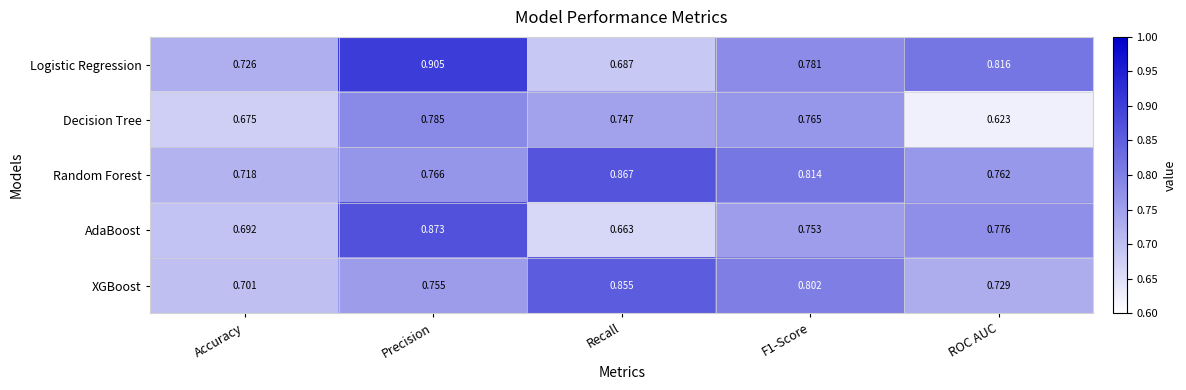

At which label does Logistic Regression reach its minimum?

Recall